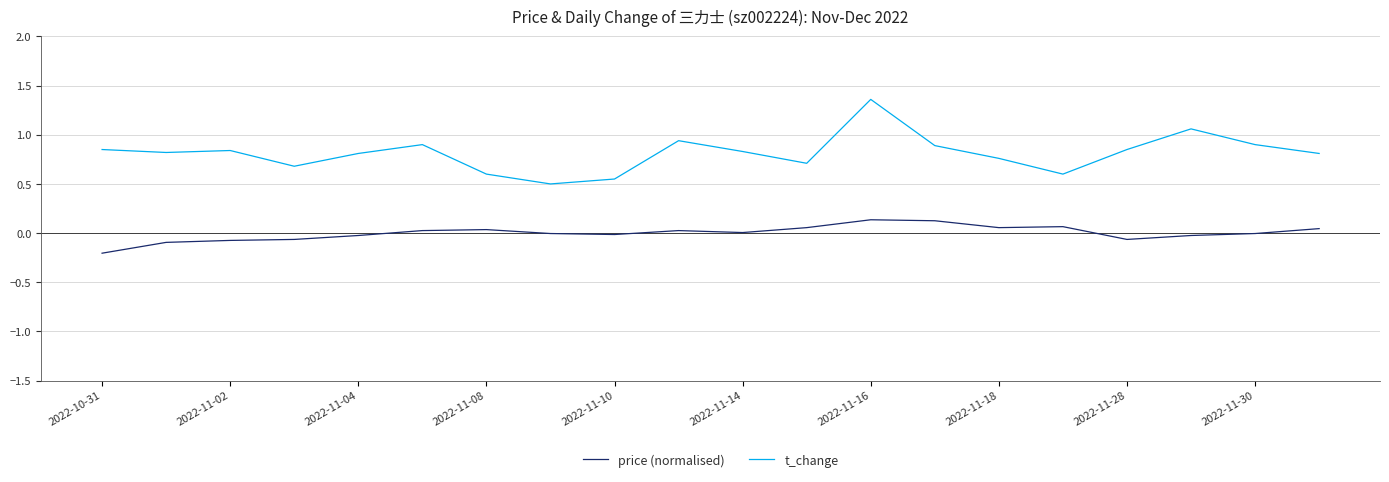

How many distinct data groups are displayed?

2